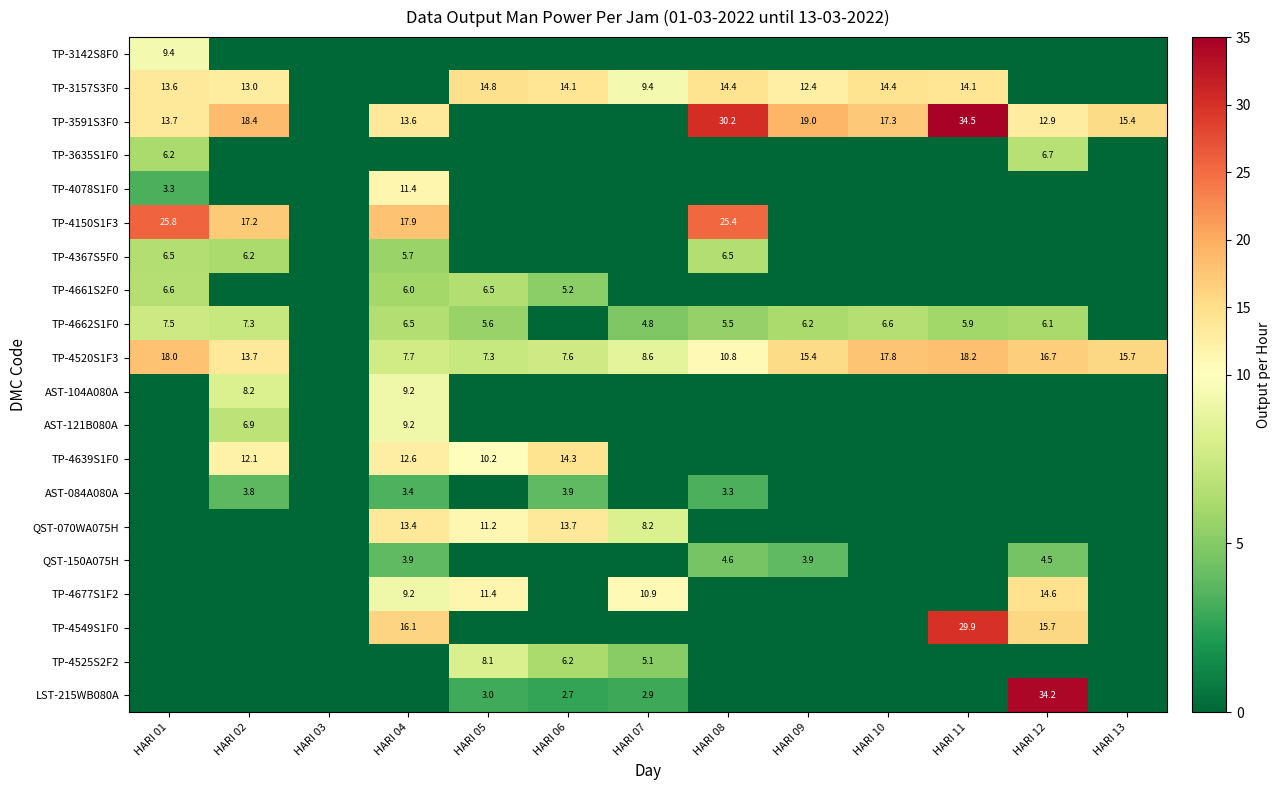

The TP-4520S1F3 series shows 17.8 at HARI 10. True or false?

True